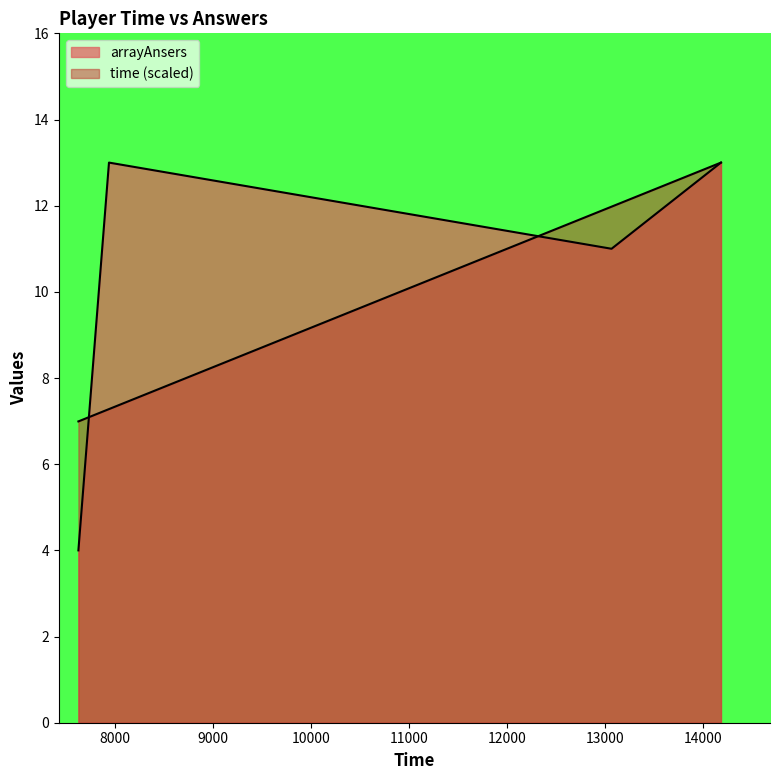

What are all the series names shown in the legend?

arrayAnsers, time_scaled